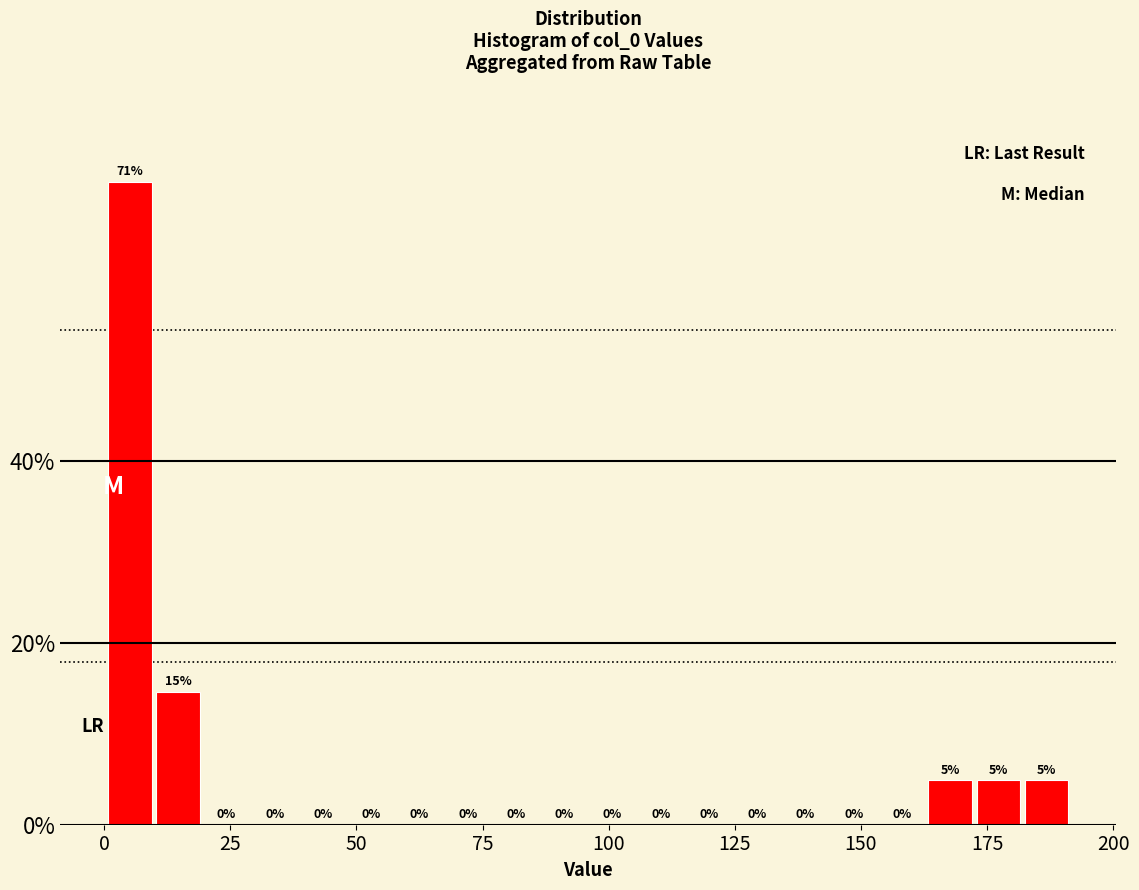

Around what value on the x-axis is the tallest bar? Give the approximate position of its centre, as read against the axis.

5